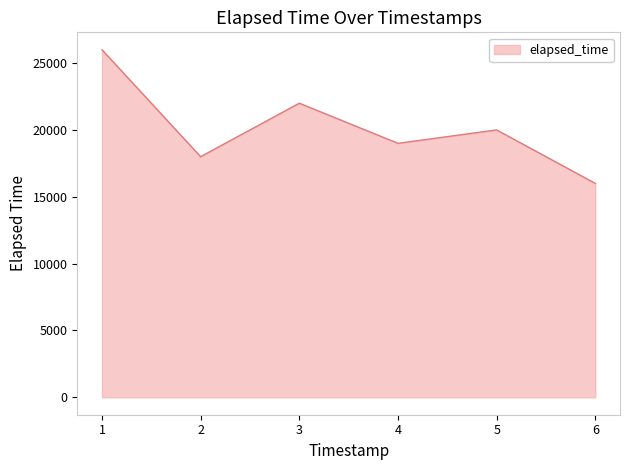

Between 3 and 5, which is larger?

3